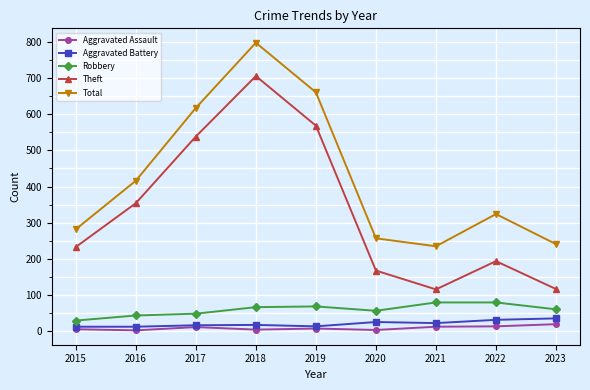

What is the difference between the highest and lowest values at 2023?

221